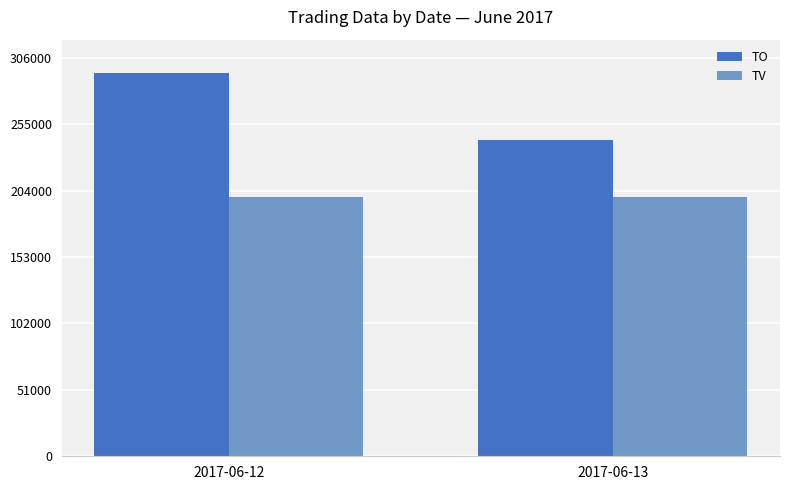

What is the value of the TO bar at the 1st from the left?

294520